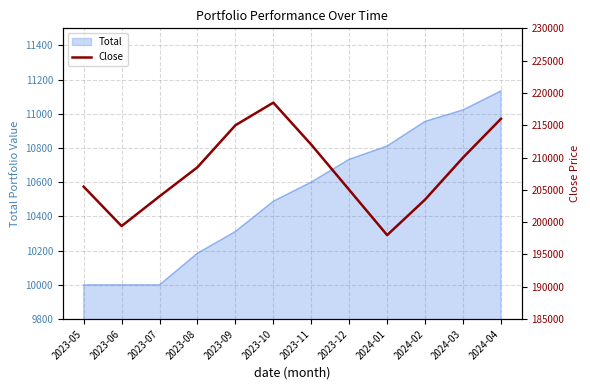

What position from the right is 2024-01?

4